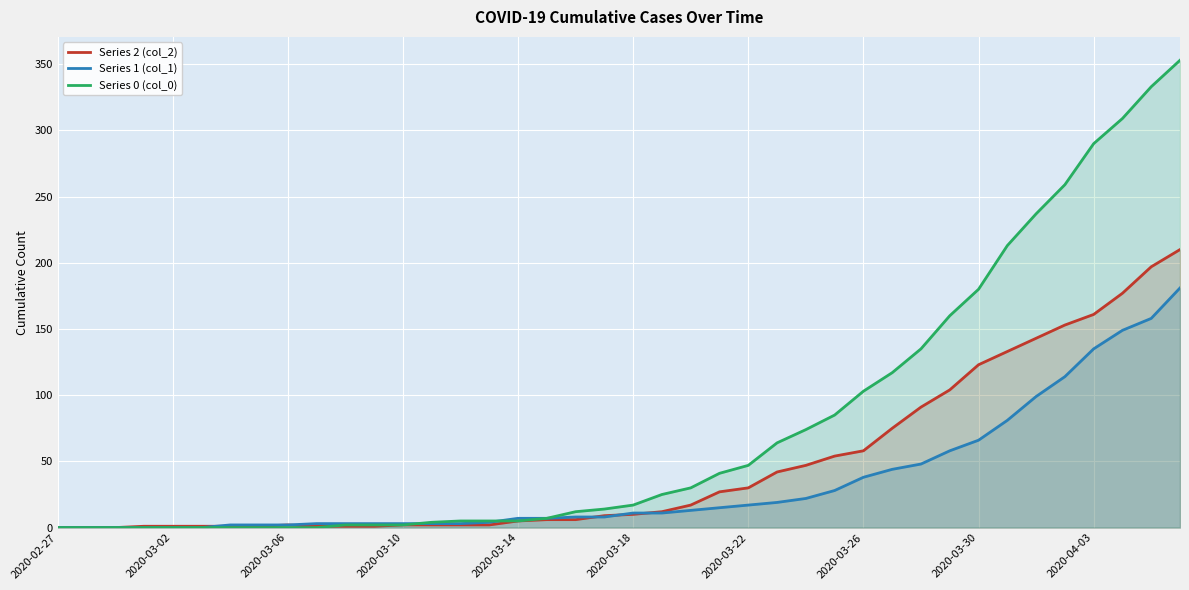

Which series has the largest range (max minus min)?

Series 0 (col_0)